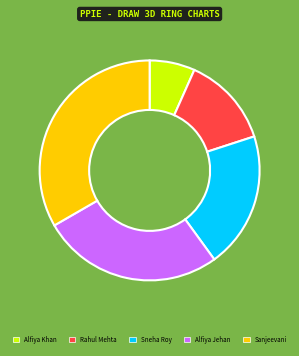

What is the largest slice in the pie chart?

Sanjeevani